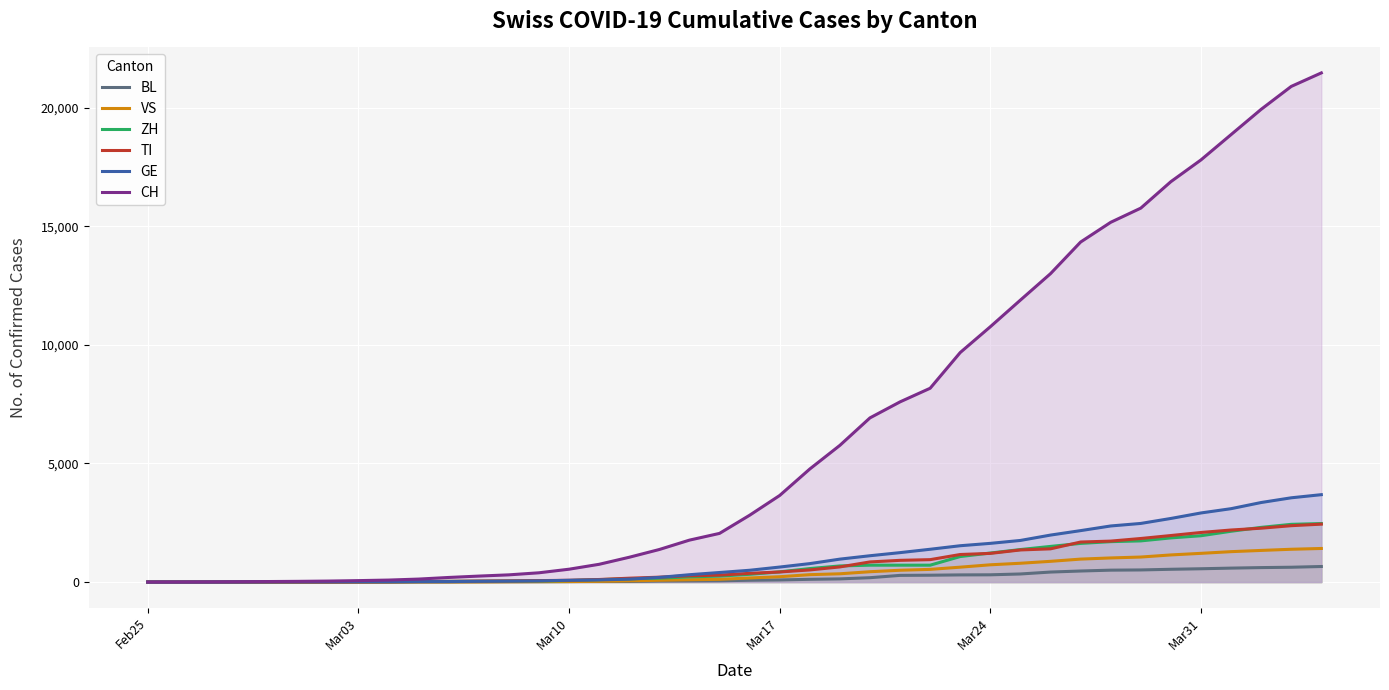

What are all the series names shown in the legend?

BL, VS, ZH, TI, GE, CH